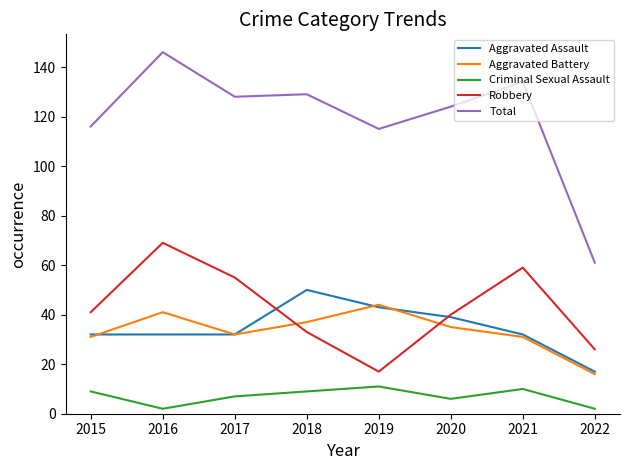

In Robbery, how many points are higher than both neighbors (excluding endpoints)?

2